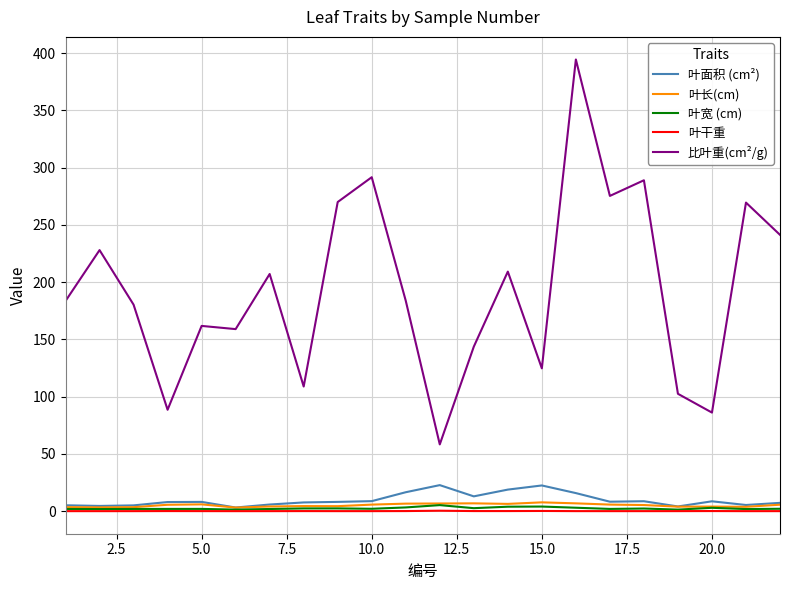

Which series has the largest range (max minus min)?

比叶重(cm²/g)